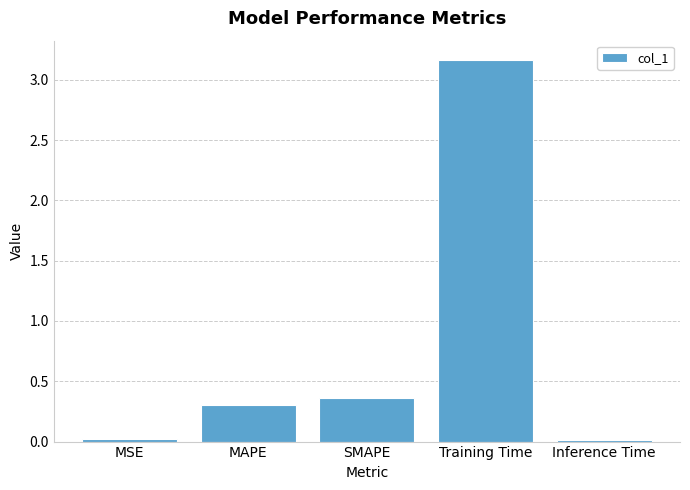

Between Training Time and MAPE, which is larger?

Training Time